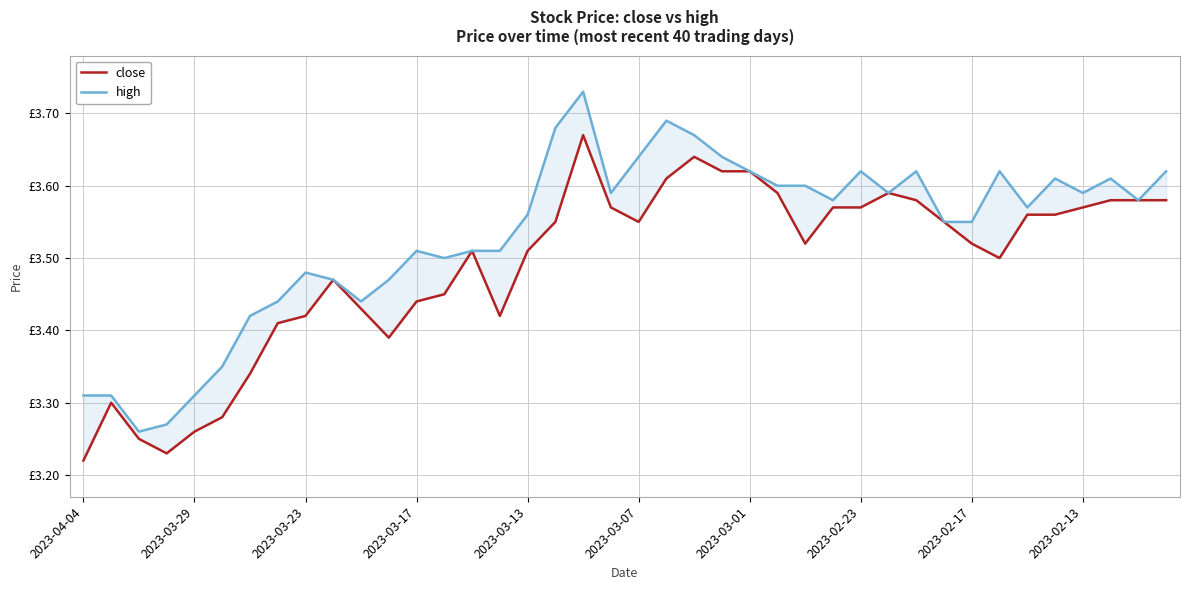

True or false: high has a value of 3.6 at 23.

True